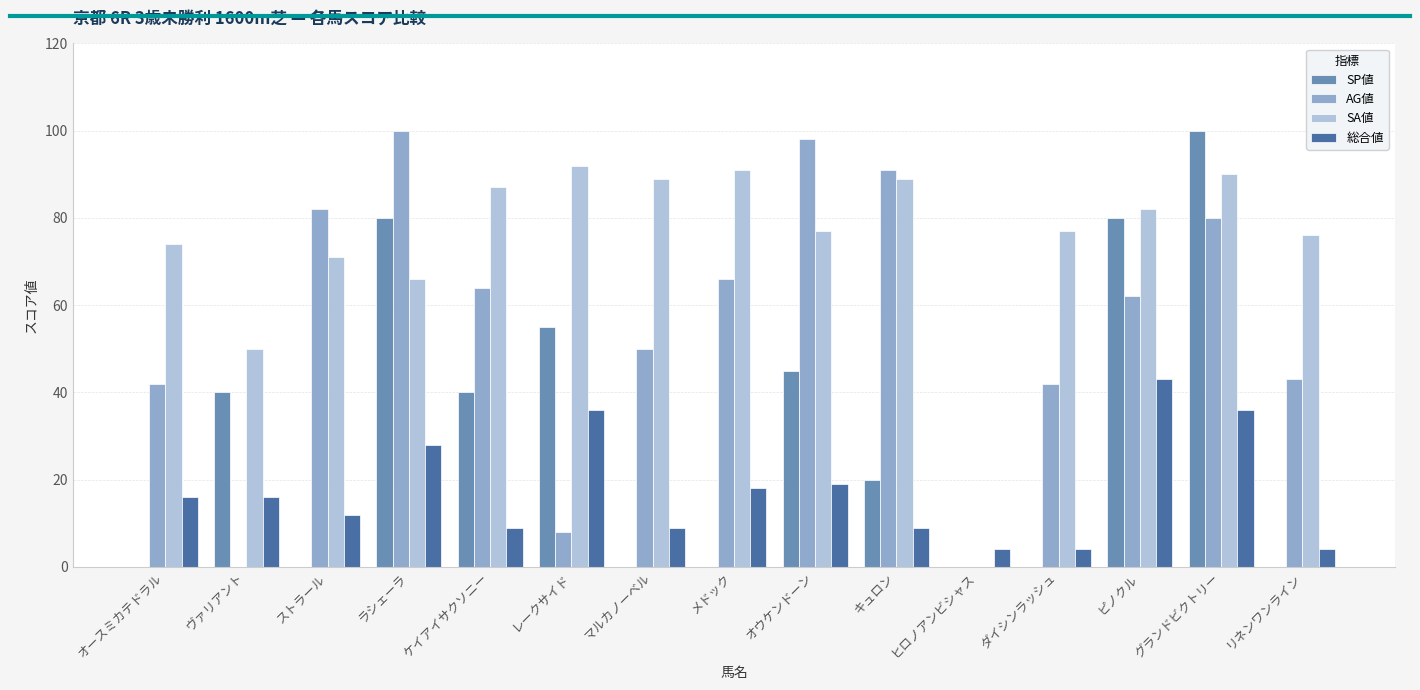

What is the sum of all SA値 values?

1111